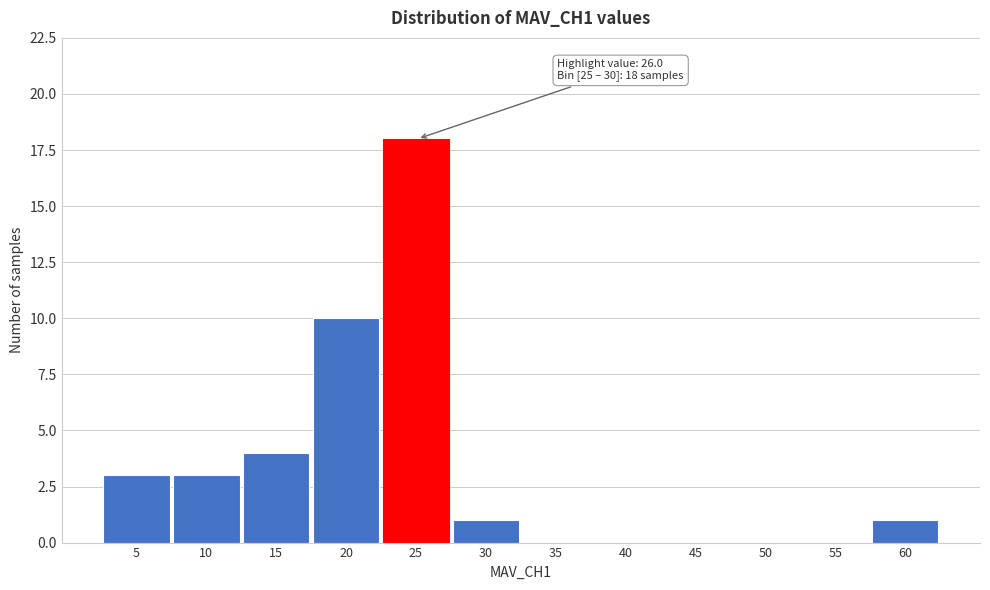

Reading left to right, extract all data points from this chart.

5=3	10=3	15=4	20=10	25=18	30=1	35=0	40=0	45=0	50=0	55=0	60=1